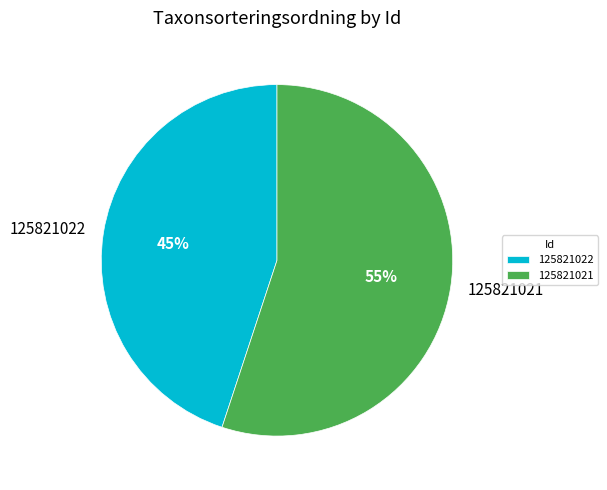

To the nearest percent, what is the average slice percentage?

50%